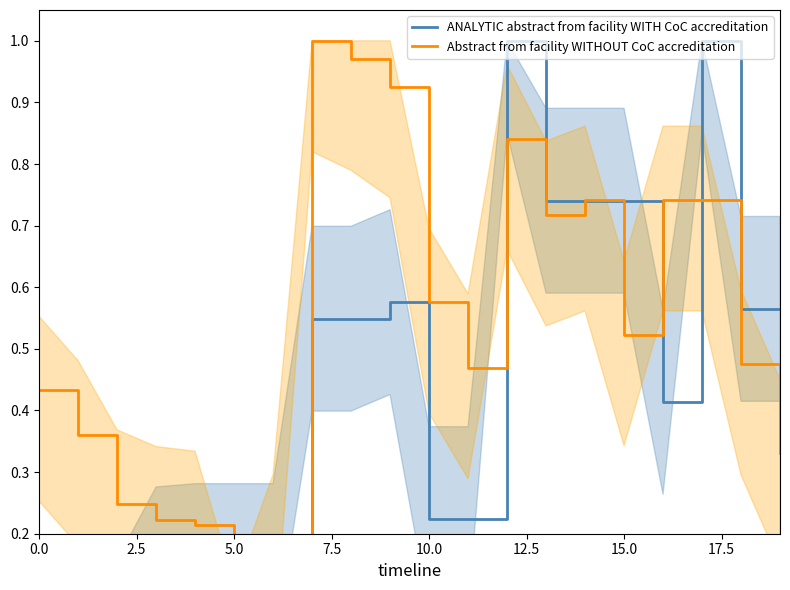

After their last crossing, which series has the higher values: ANALYTIC abstract from facility WITH CoC accreditation or Abstract from facility WITHOUT CoC accreditation?

ANALYTIC abstract from facility WITH CoC accreditation